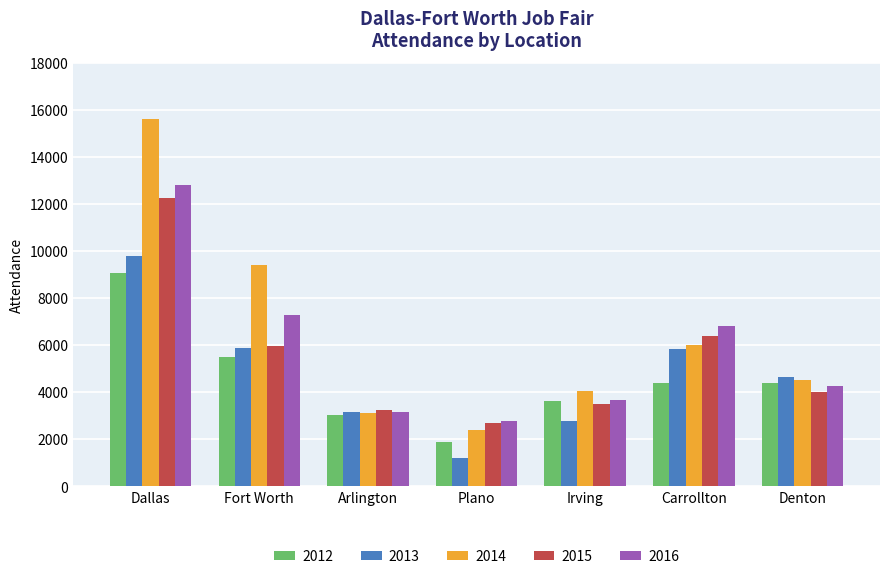

At which category is the sum across all series the highest?

Dallas